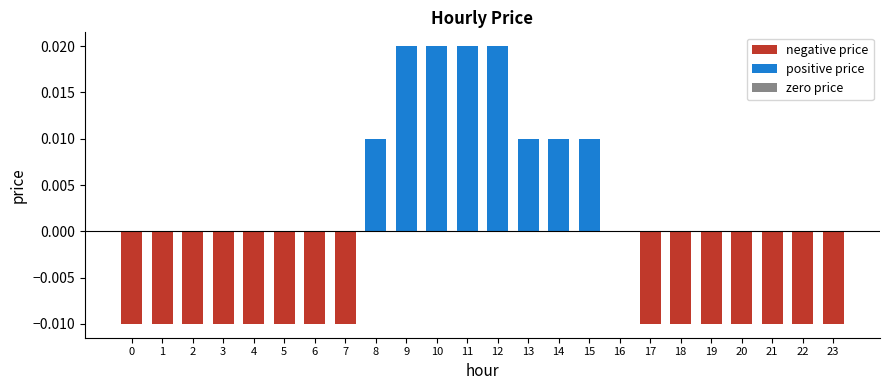

The chart shows a value of 0.0 at 12. True or false?

True